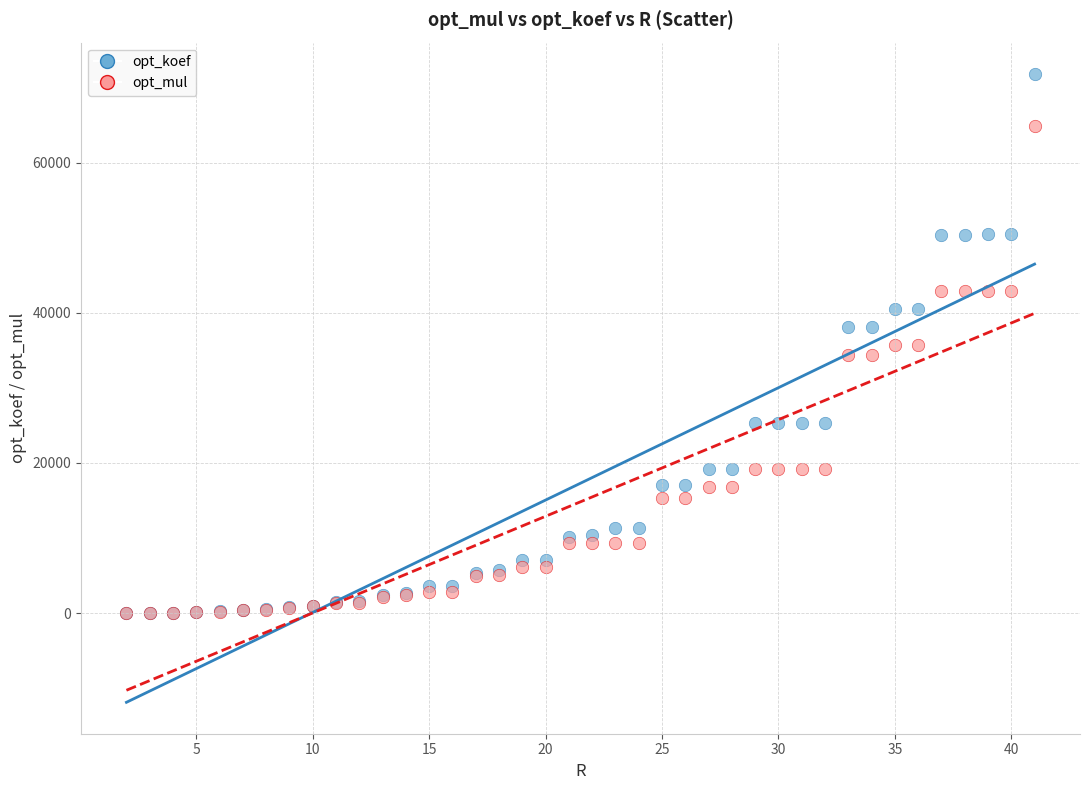

What are all the series names shown in the legend?

opt_koef, opt_mul